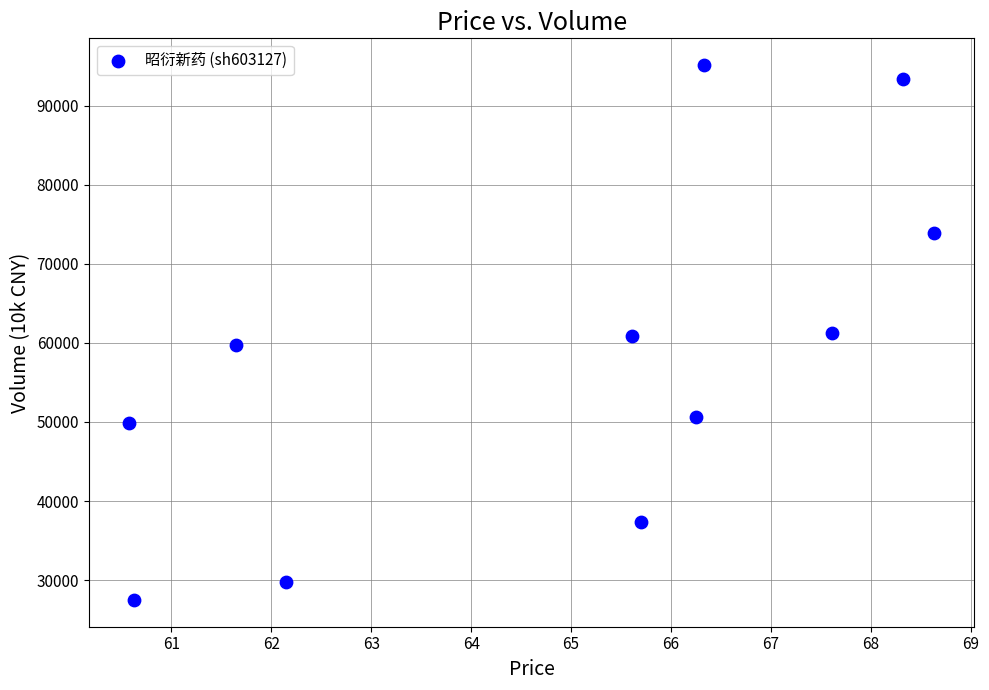

What is the range of Y values (max minus min)?

67676